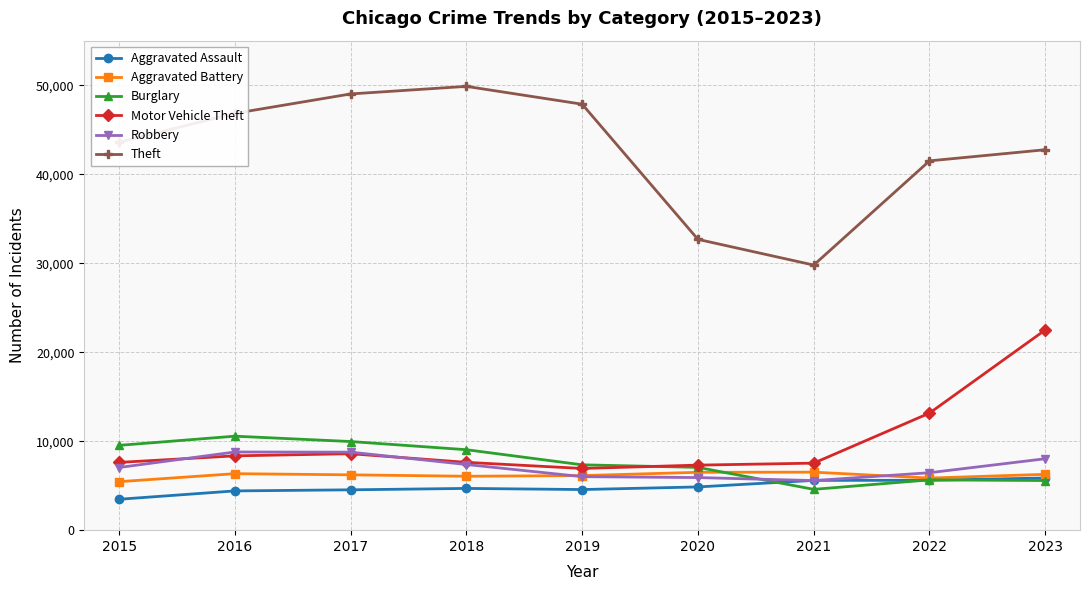

What is the difference between the Aggravated Assault values at 2020 and 2023?

1004